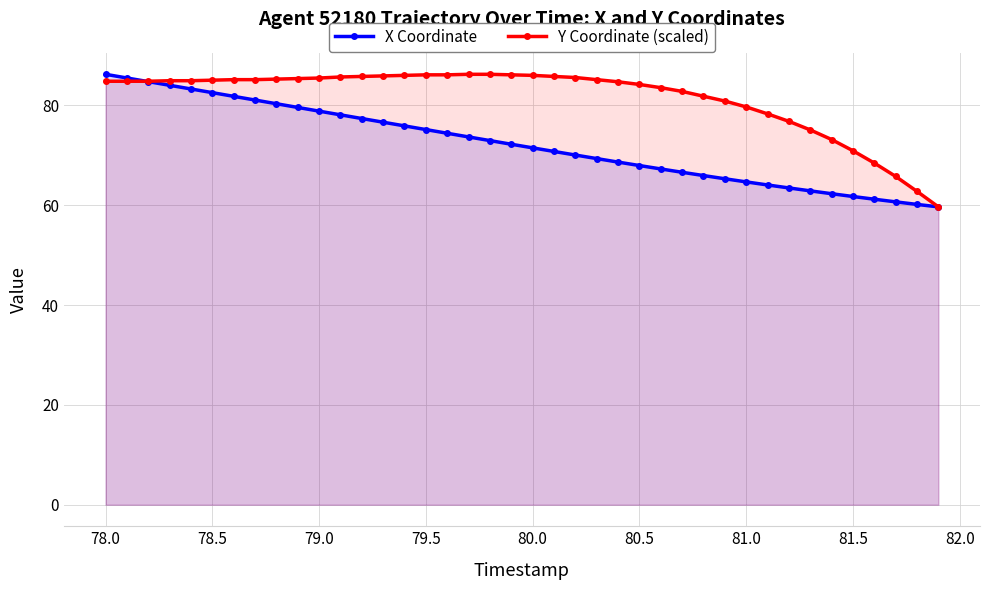

List the series in order of their overall mean, highest first.

Y Coordinate (scaled), X Coordinate